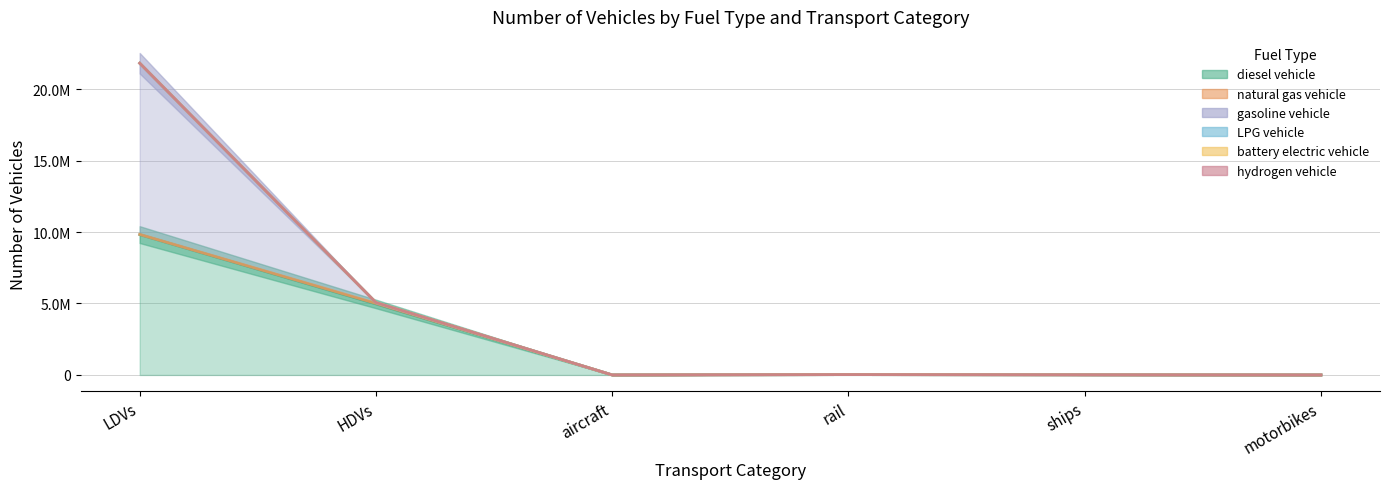

Reading left to right, what are all the values shown in this chart?

diesel vehicle: LDVs=9818361.3	HDVs=4968137.0	aircraft=895.5	rail=26052.4	ships=10110.0	motorbikes=0.0
natural gas vehicle: LDVs=14866.6	HDVs=43170.0	aircraft=0.0	rail=0.0	ships=0.0	motorbikes=0.0
gasoline vehicle: LDVs=11972117.5	HDVs=49465.0	aircraft=0.0	rail=0.0	ships=0.0	motorbikes=0.0
LPG vehicle: LDVs=5402.9	HDVs=4008.0	aircraft=0.0	rail=0.0	ships=0.0	motorbikes=0.0
battery electric vehicle: LDVs=84.0	HDVs=0.0	aircraft=0.0	rail=0.0	ships=0.0	motorbikes=0.0
hydrogen vehicle: LDVs=0.0	HDVs=114.0	aircraft=0.0	rail=0.0	ships=0.0	motorbikes=0.0